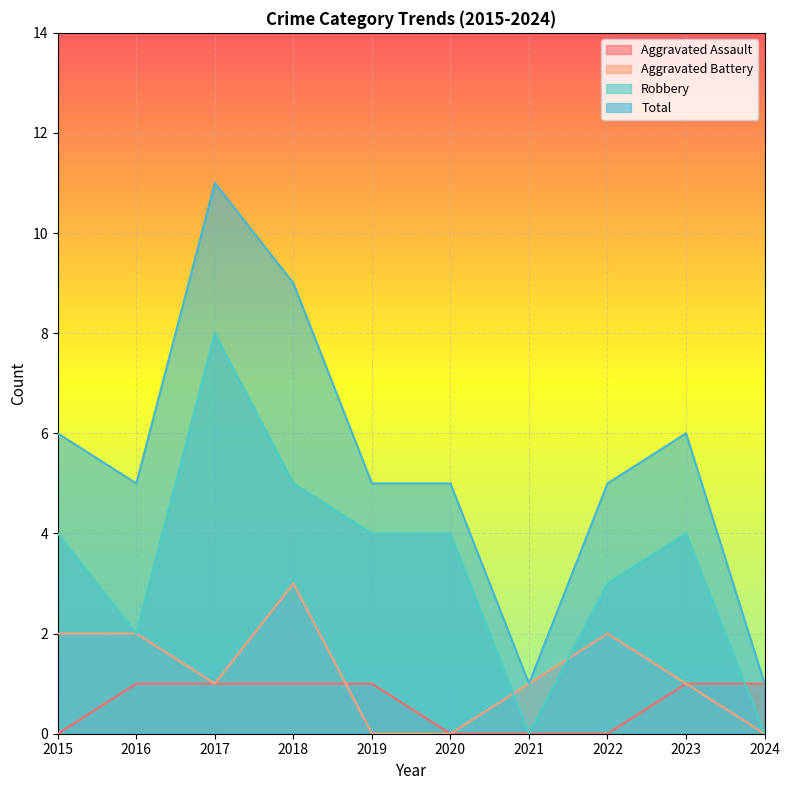

What is the difference between the Robbery values at 2017 and 2022?

5